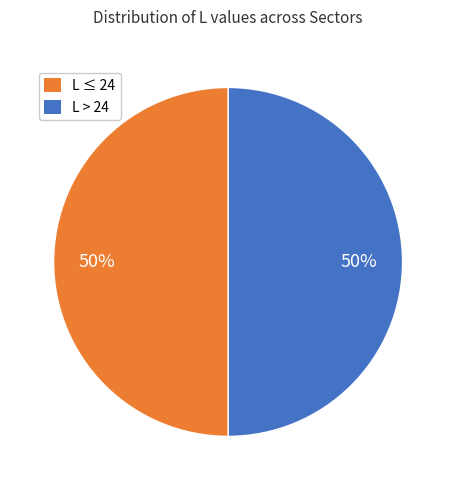

To the nearest percent, what is the average slice percentage?

50%